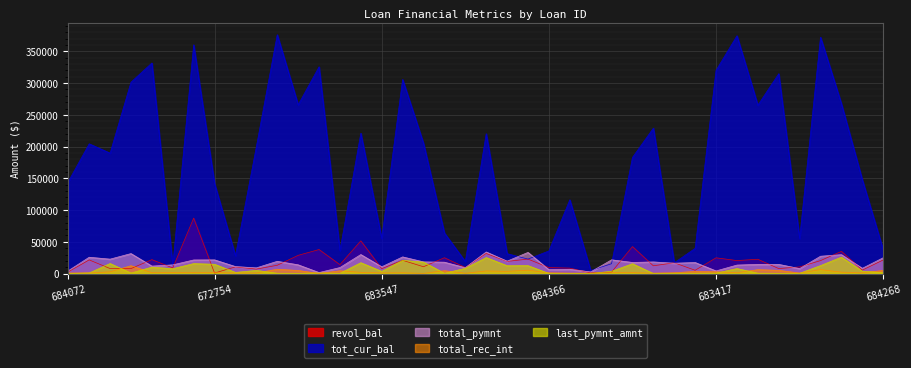

Which series has the largest total across all categories?

tot_cur_bal